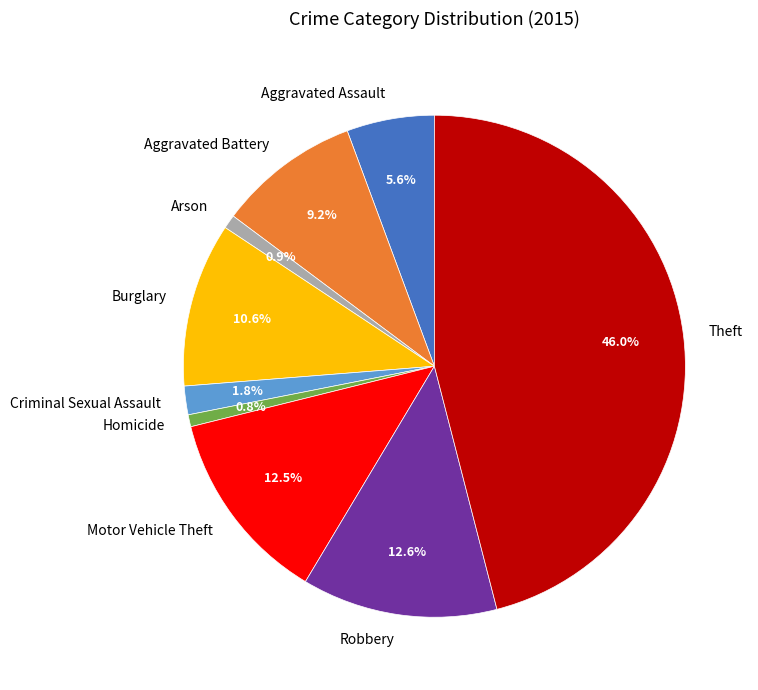

How many segments does this pie chart have?

9